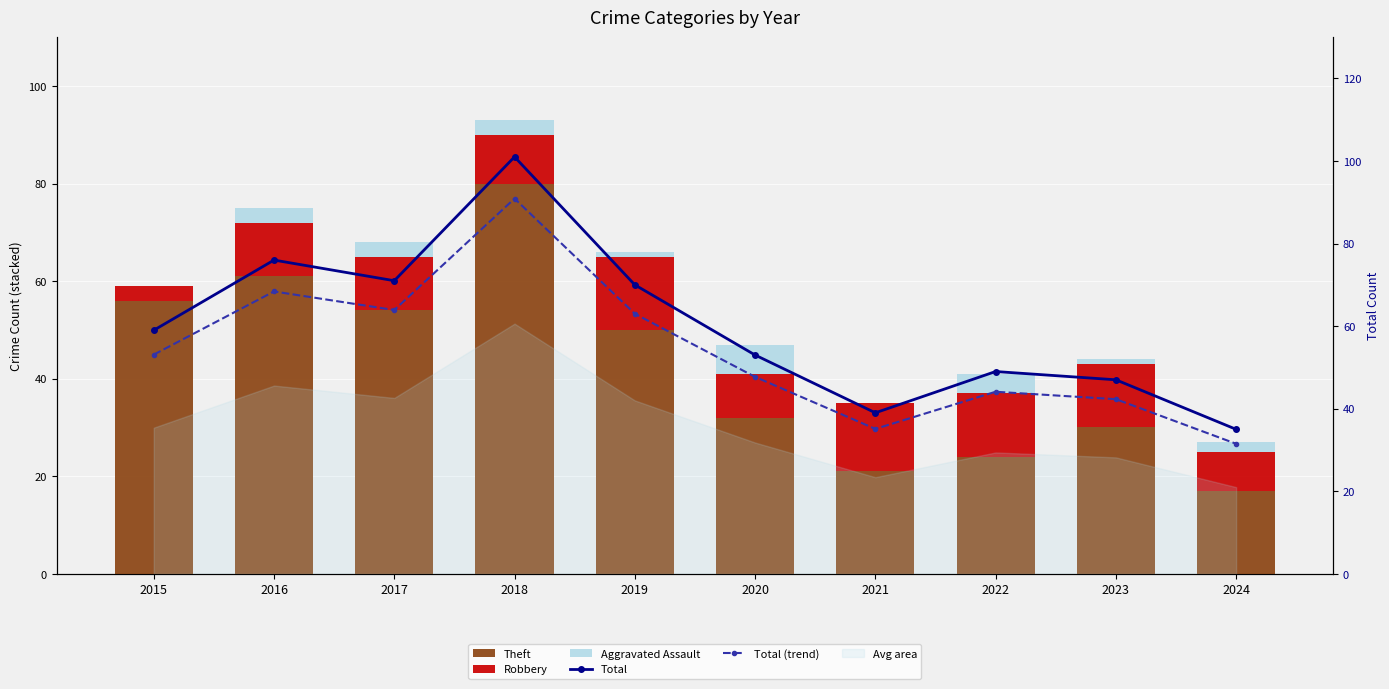

Reading right to left, transcribe all the data shown in this chart.

Theft: 17.0	30.0	24.0	21.0	32.0	50.0	80.0	54.0	61.0	56.0
Robbery: 8.0	13.0	13.0	14.0	9.0	15.0	10.0	11.0	11.0	3.0
Aggravated Assault: 2.0	1.0	4.0	0.0	6.0	1.0	3.0	3.0	3.0	0.0
Total: 35.0	47.0	49.0	39.0	53.0	70.0	101.0	71.0	76.0	59.0
Total (trend): 31.5	42.3	44.1	35.1	47.7	63.0	90.9	63.9	68.4	53.1